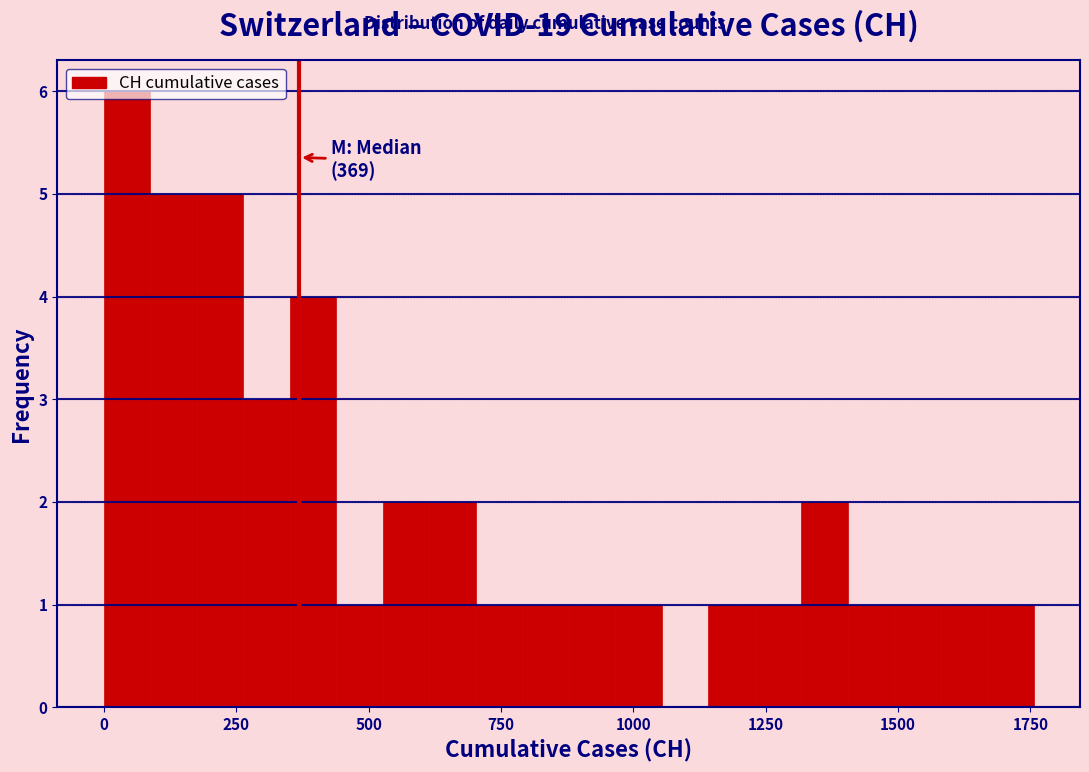

Around what value on the x-axis is the tallest bar? Give the approximate position of its centre, as read against the axis.

50